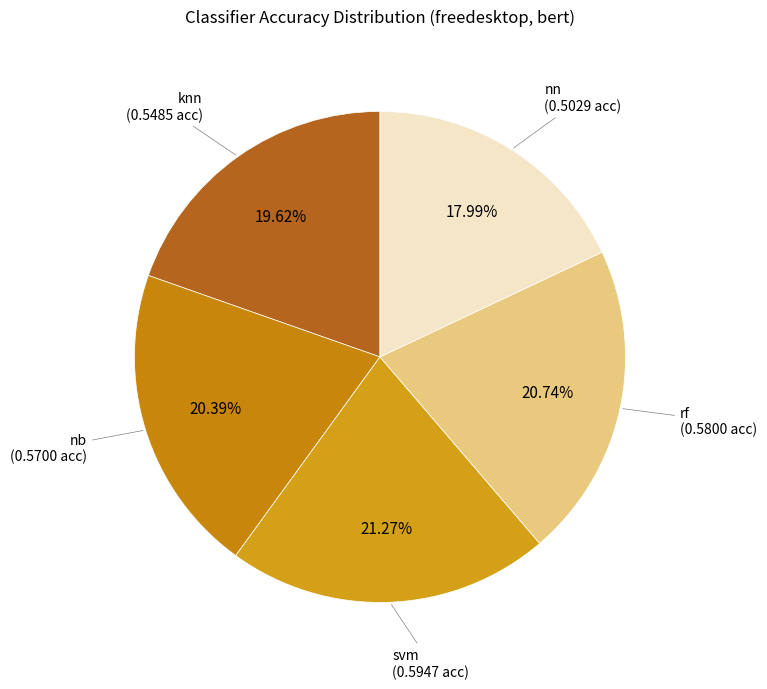

Which category has the smallest portion of the pie?

nn